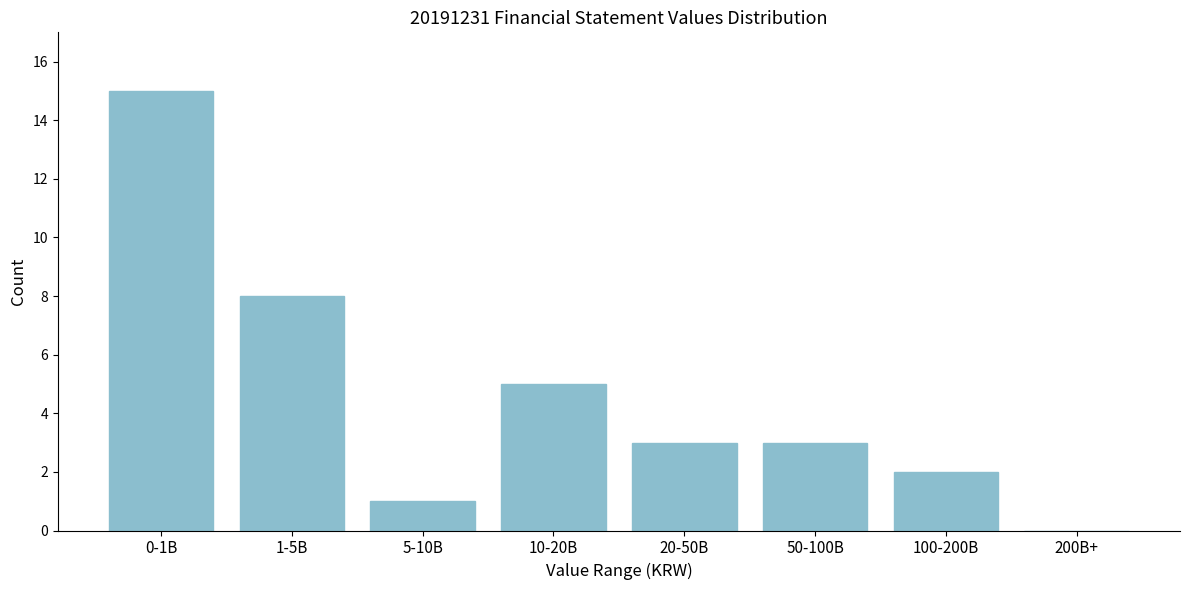

Reading left to right, extract all data points from this chart.

0-1B=15	1-5B=8	5-10B=1	10-20B=5	20-50B=3	50-100B=3	100-200B=2	200B+=0